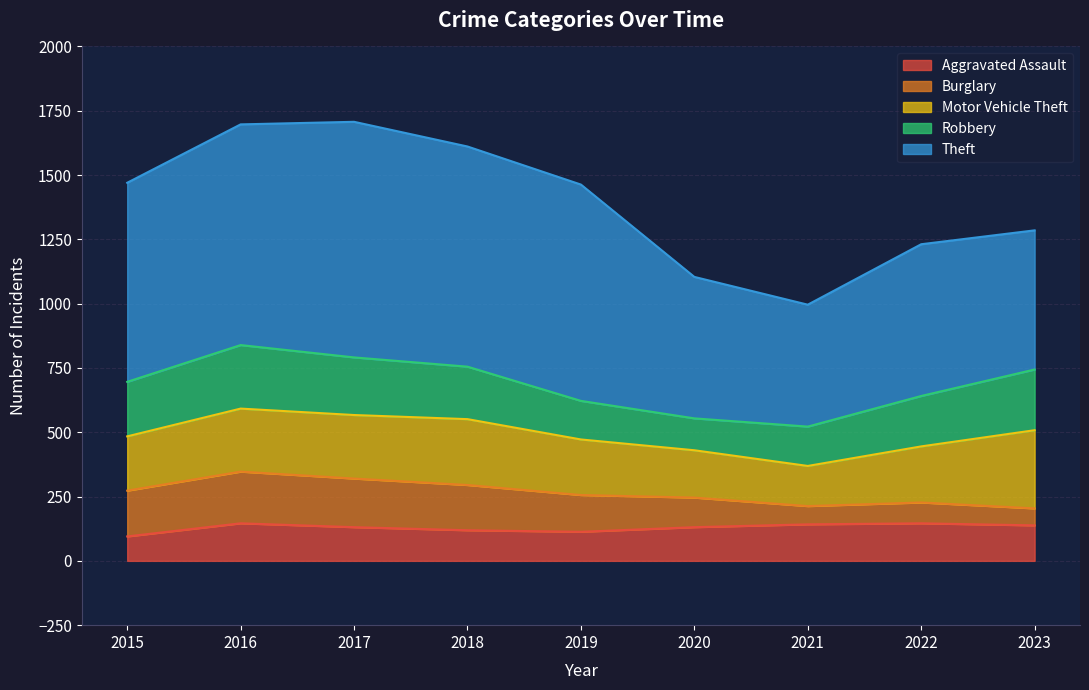

Rank the series by their maximum value, from lowest to highest.

Aggravated Assault, Burglary, Robbery, Motor Vehicle Theft, Theft